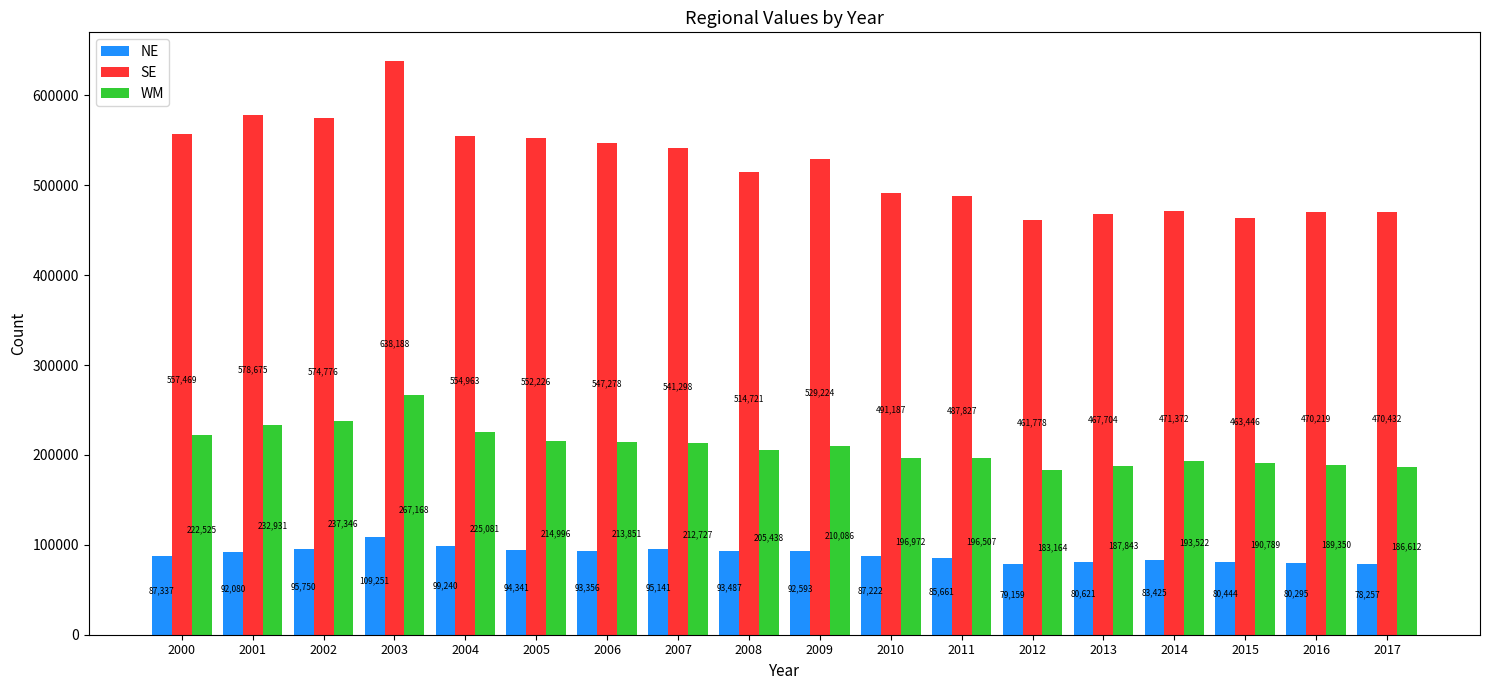

What is the value of the SE bar at the 9th from the left?

514721